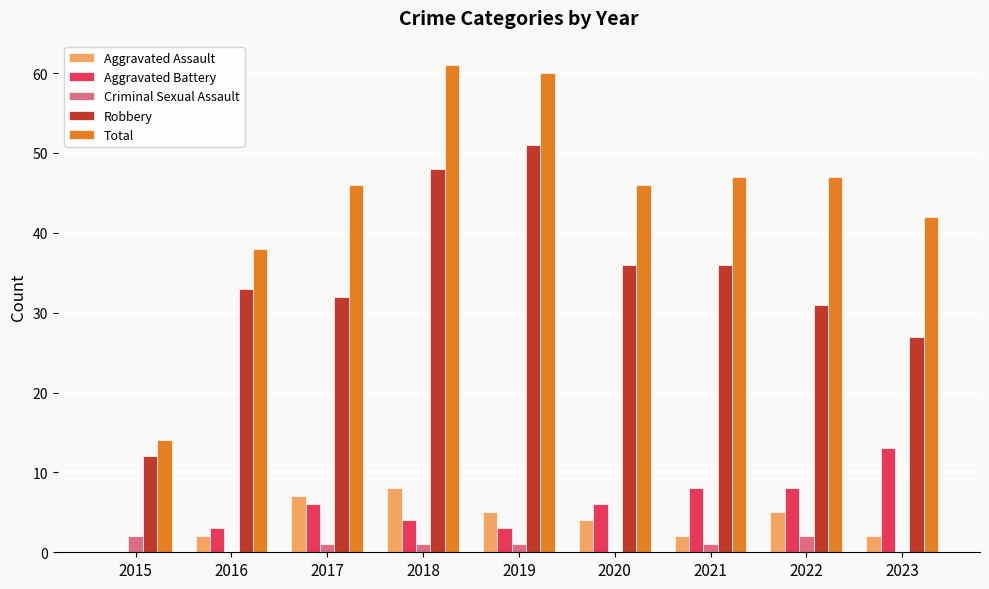

The value of Total at 2021 is 47. True or false?

True